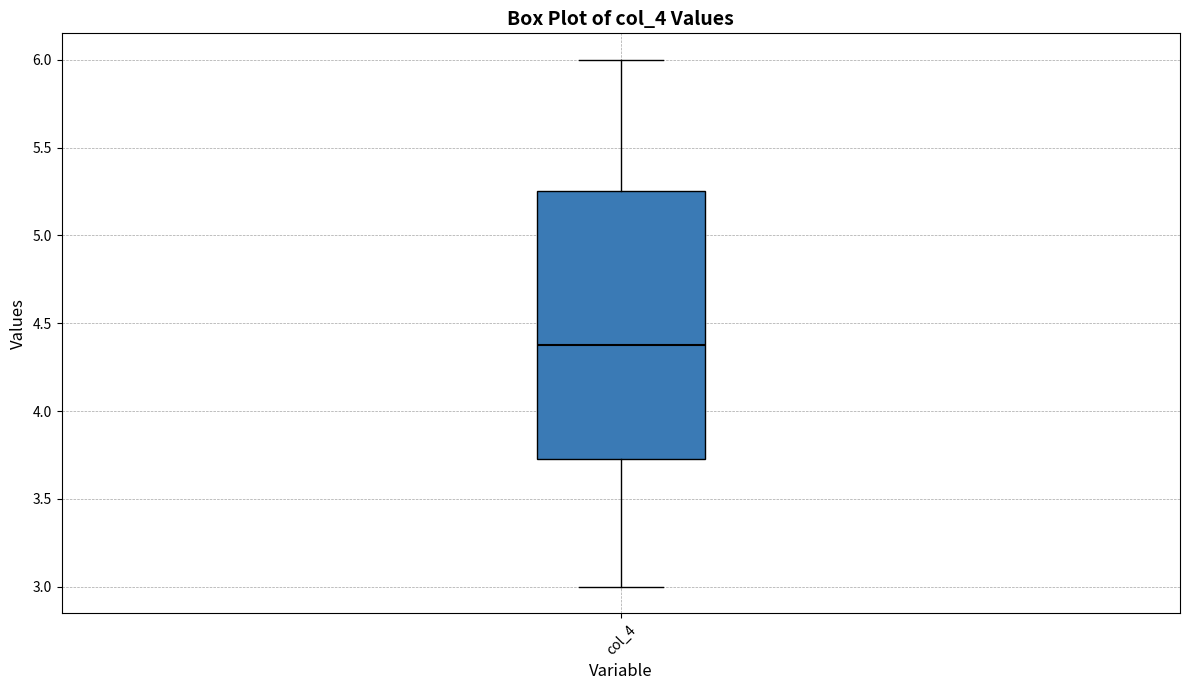

Transcribe this box plot: give where the median line is, the range the box spans, and where the two whiskers end, as read against the y-axis. The values are not printed on the chart, so give them approximately, as read against the axis.

median 4.40, box 3.75 to 5.25, whiskers 3.00 to 6.00